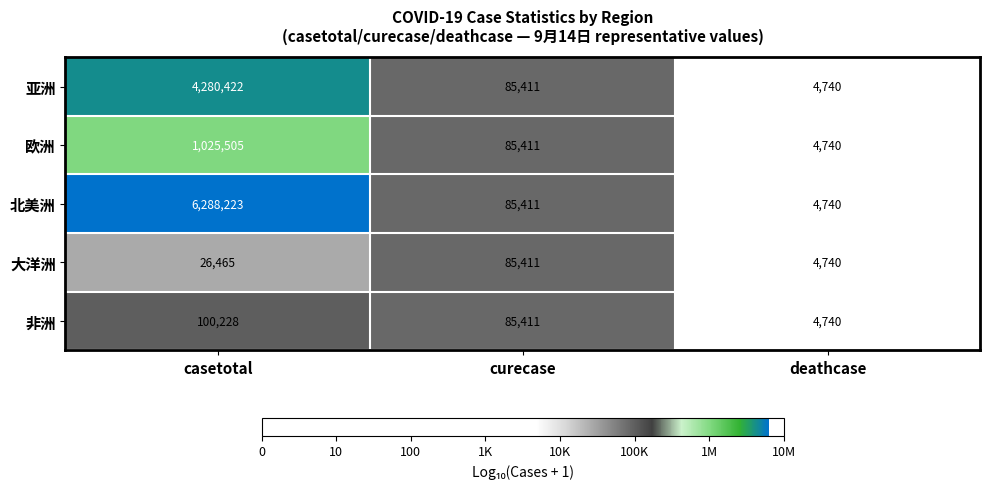

Reading left to right, extract all data points from this chart.

亚洲: 4280422	85411	4740
欧洲: 1025505	85411	4740
北美洲: 6288223	85411	4740
大洋洲: 26465	85411	4740
非洲: 100228	85411	4740